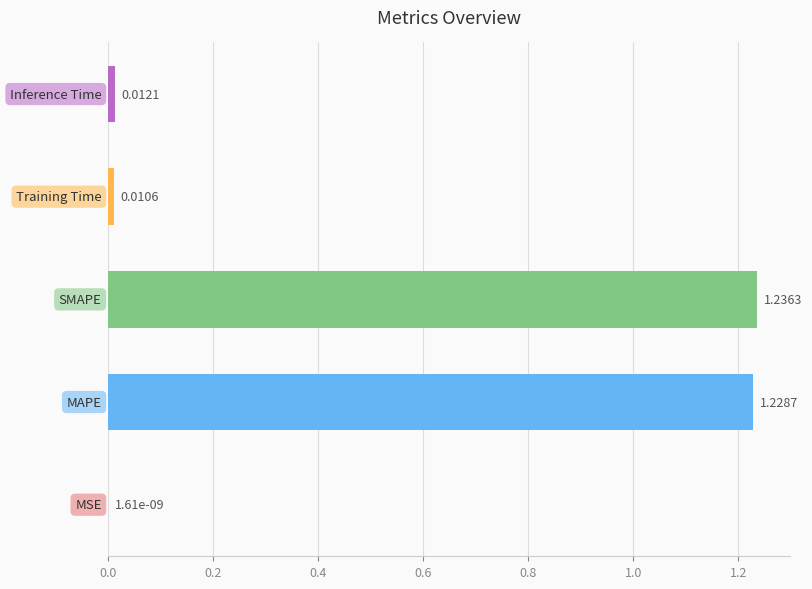

What is the sum of all values?

2.5